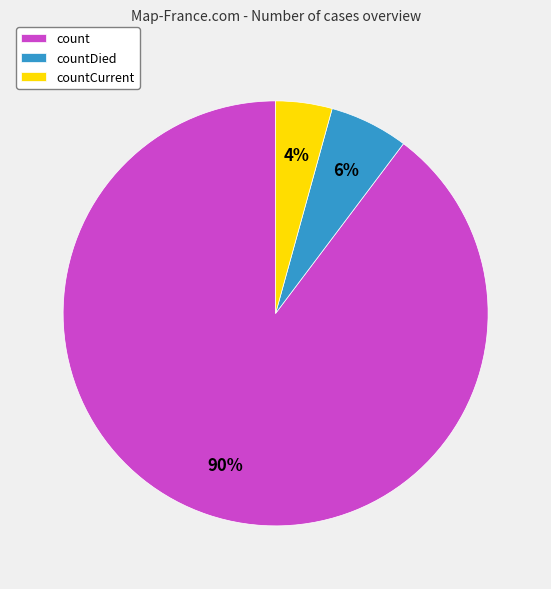

Rank the categories by value from highest to lowest.

count, countDied, countCurrent